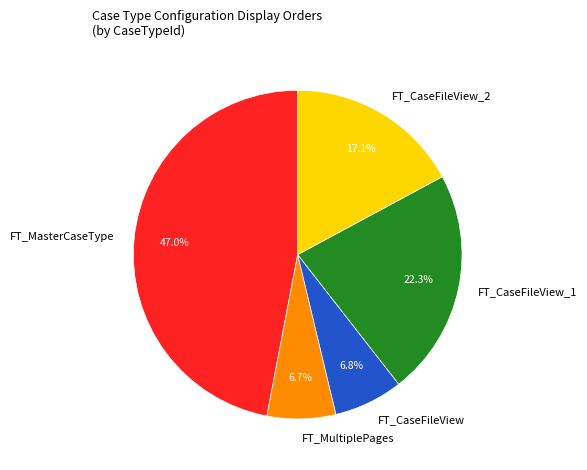

To the nearest percent, what is the difference between the largest and smallest slice percentages?

40%